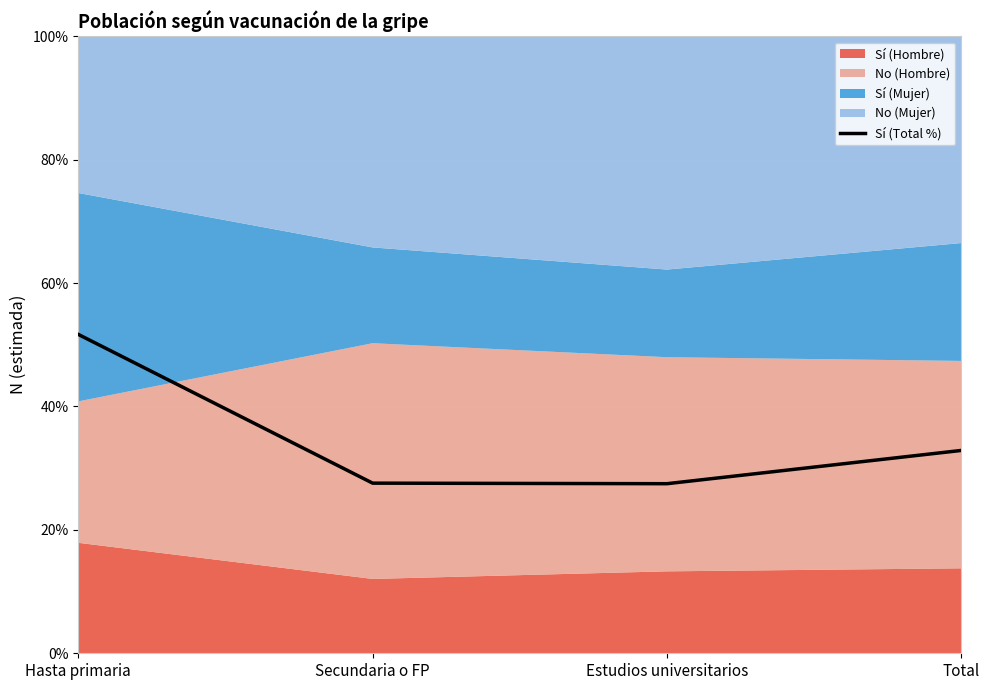

What is the minimum value shown in the chart?

27.5